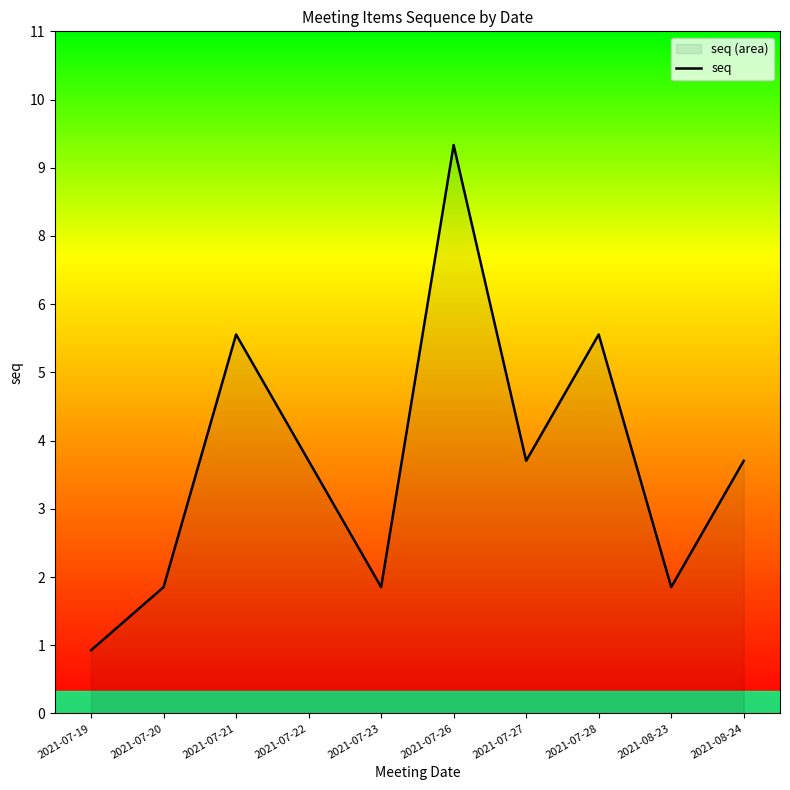

What is the difference between the second highest and minimum values?

5